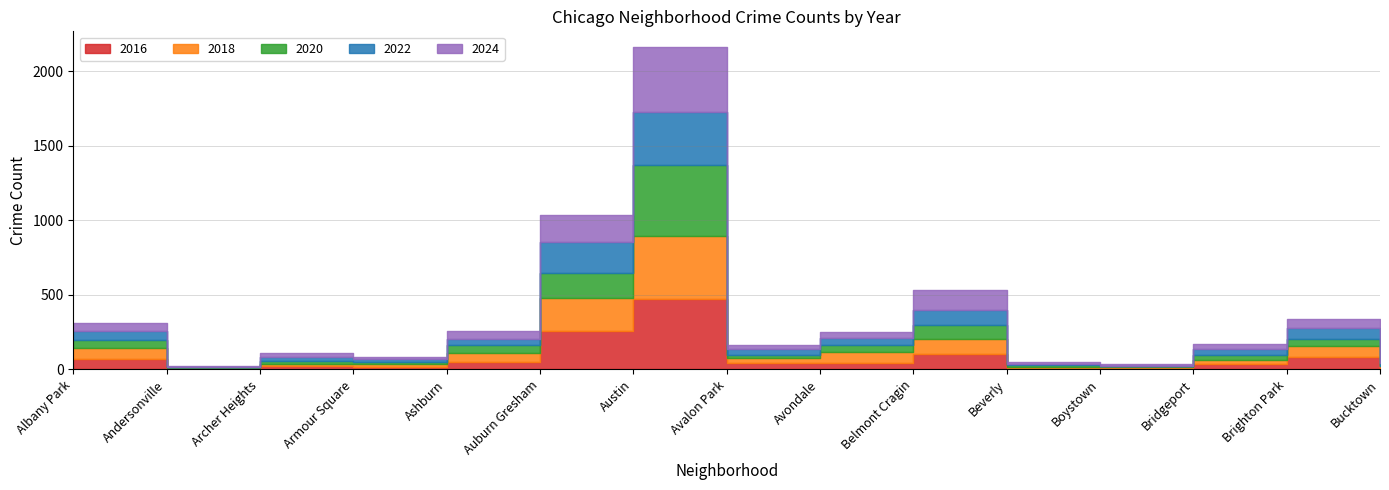

Reading right to left, extract all data points from this chart.

2016: 12	83	33	8	9	100	42	43	472	255	48	18	21	7	71
2018: 10	75	33	6	6	107	76	32	424	226	61	16	15	5	74
2020: 3	46	33	6	15	89	44	22	475	163	55	18	20	3	53
2022: 20	73	35	6	8	101	49	37	354	207	40	20	25	3	62
2024: 14	61	36	10	9	138	38	27	434	183	52	11	28	2	52